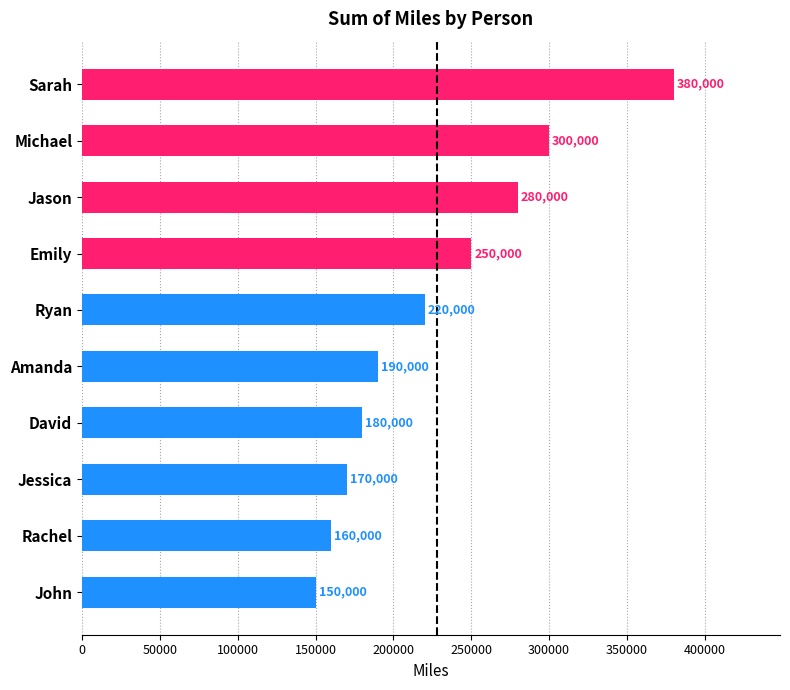

Are the bars grouped side by side (vs. stacked)?

No